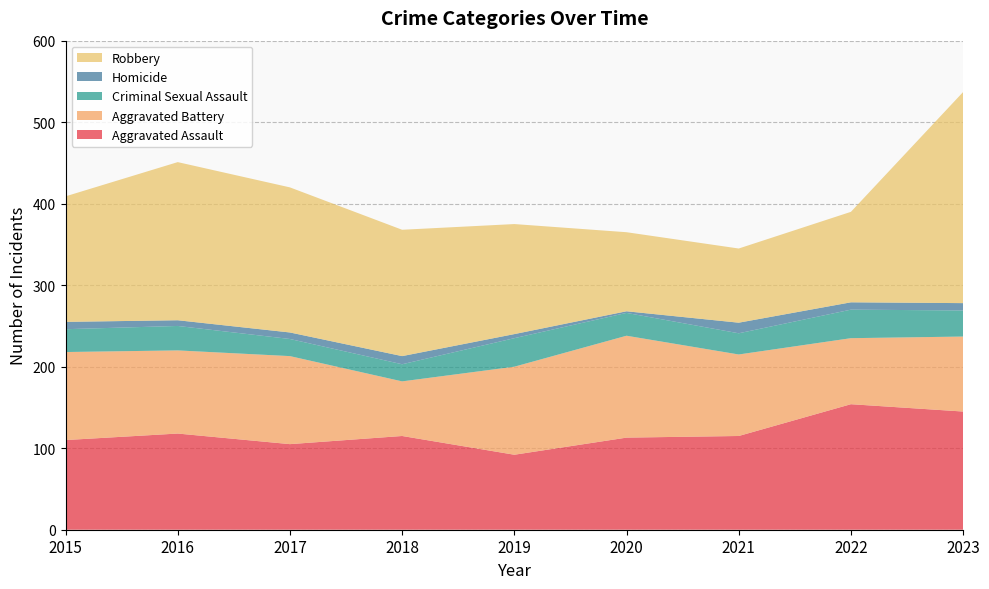

Reading left to right, transcribe all the data shown in this chart.

Aggravated Assault: 2015=110	2016=118	2017=105	2018=115	2019=92	2020=113	2021=115	2022=154	2023=145
Aggravated Battery: 2015=108	2016=102	2017=108	2018=67	2019=108	2020=125	2021=100	2022=81	2023=92
Criminal Sexual Assault: 2015=28	2016=30	2017=21	2018=21	2019=35	2020=28	2021=26	2022=35	2023=32
Homicide: 2015=9	2016=7	2017=8	2018=10	2019=5	2020=2	2021=13	2022=9	2023=9
Robbery: 2015=154	2016=194	2017=178	2018=155	2019=135	2020=97	2021=91	2022=111	2023=259